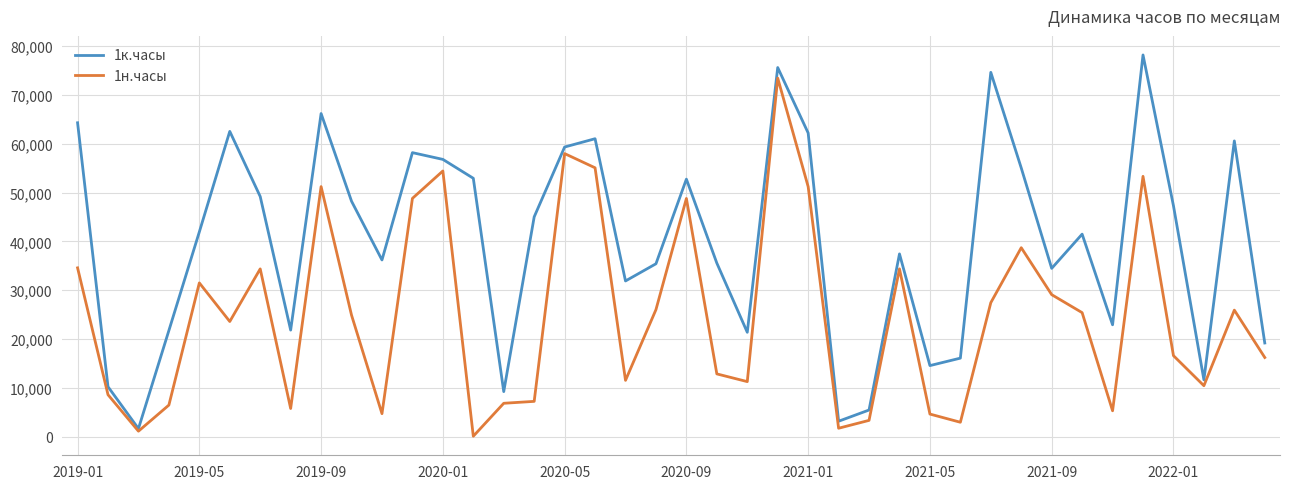

Which series has the largest total across all categories?

1к.часы